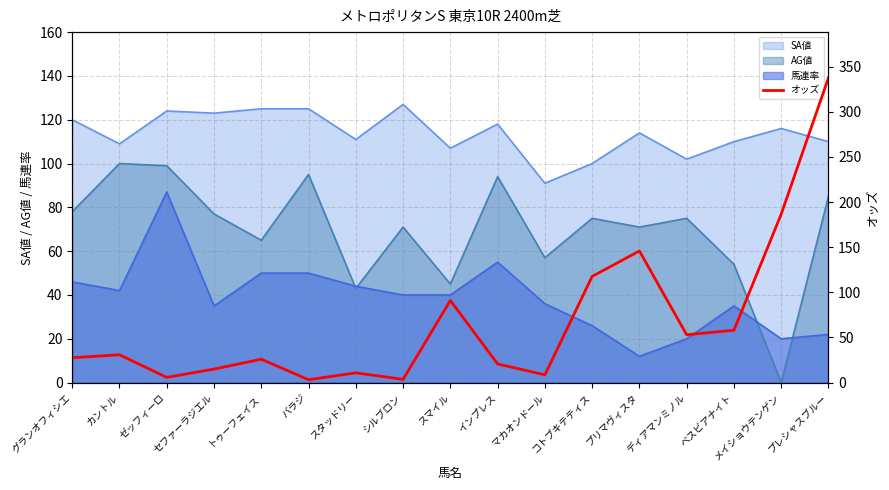

Does the chart display data point markers on the line(s)?

No